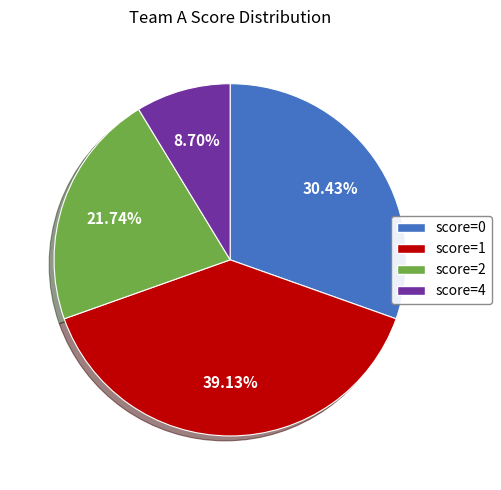

Approximately how many times larger is the value at score=0 compared to score=2?

1.4